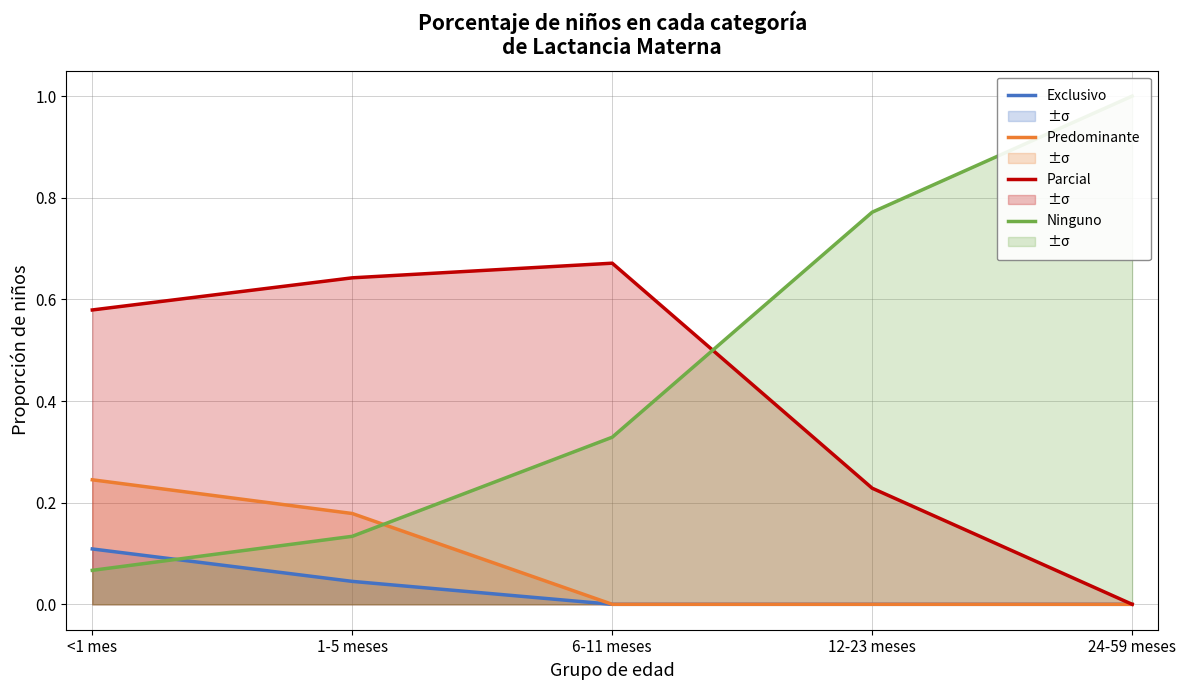

Which series has the largest total across all categories?

Ninguno